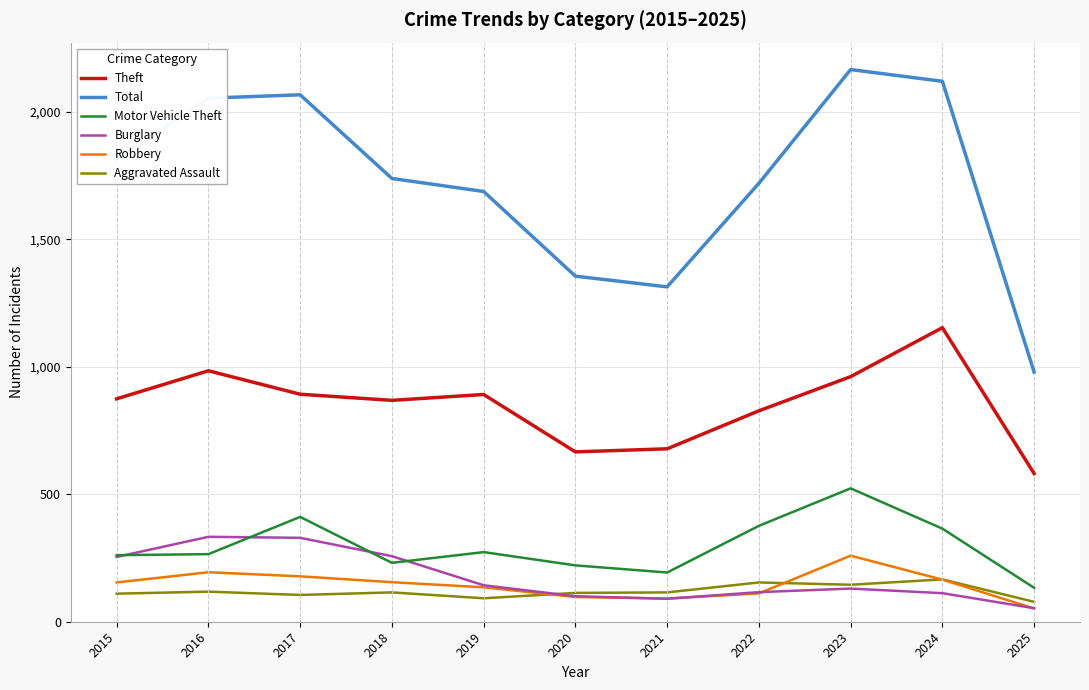

What are all the series names shown in the legend?

Theft, Total, Motor Vehicle Theft, Burglary, Robbery, Aggravated Assault